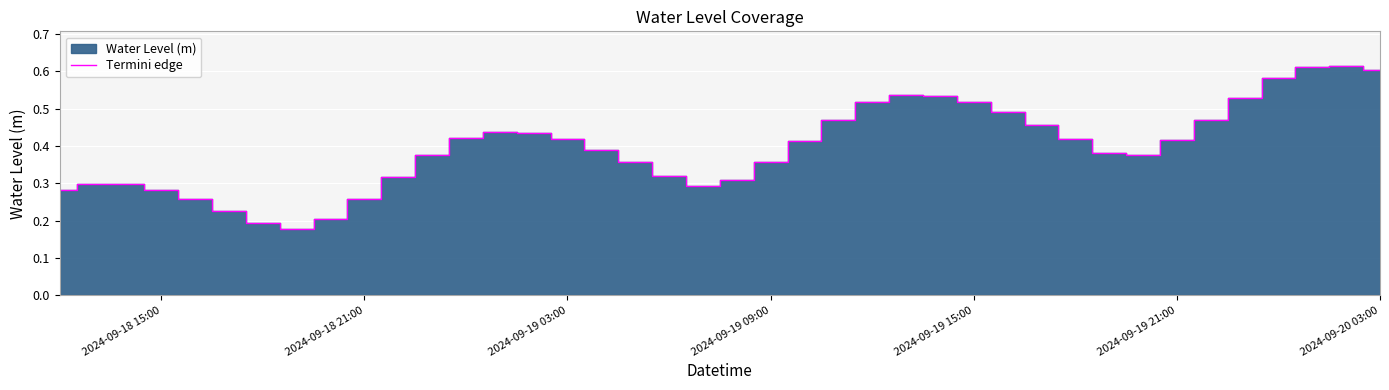

What position from the left is 2024-09-19 15:00?

28